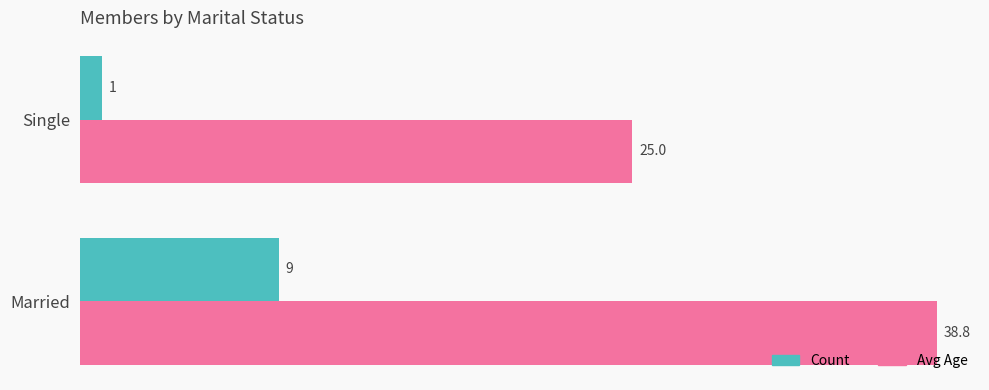

True or false: Avg Age has a value of 25.0 at Single.

True